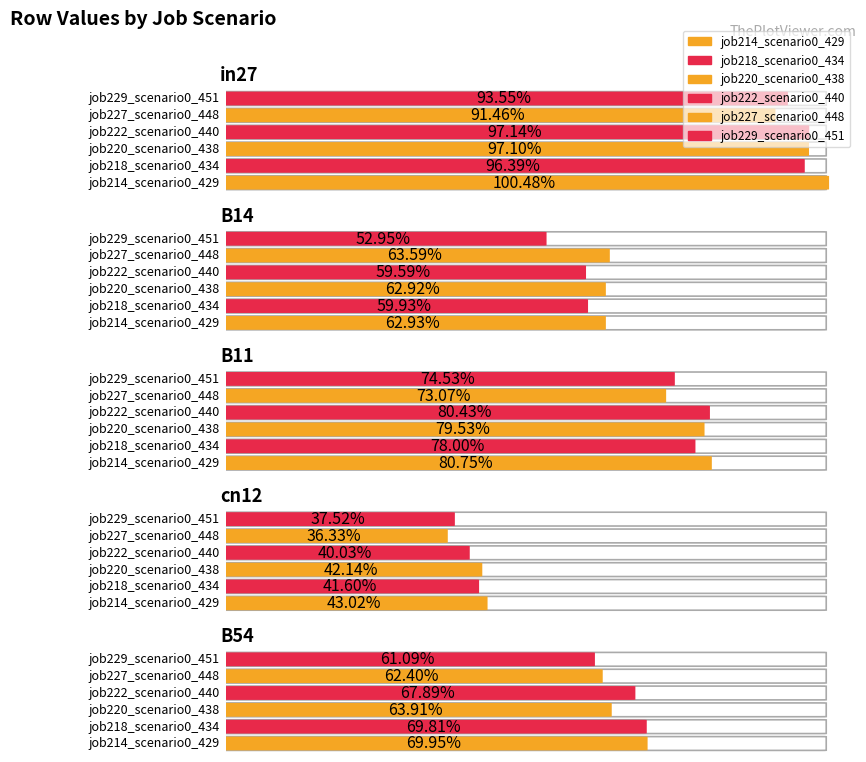

Between B14 and cn12, which series saw the biggest shift?

job227_scenario0_448